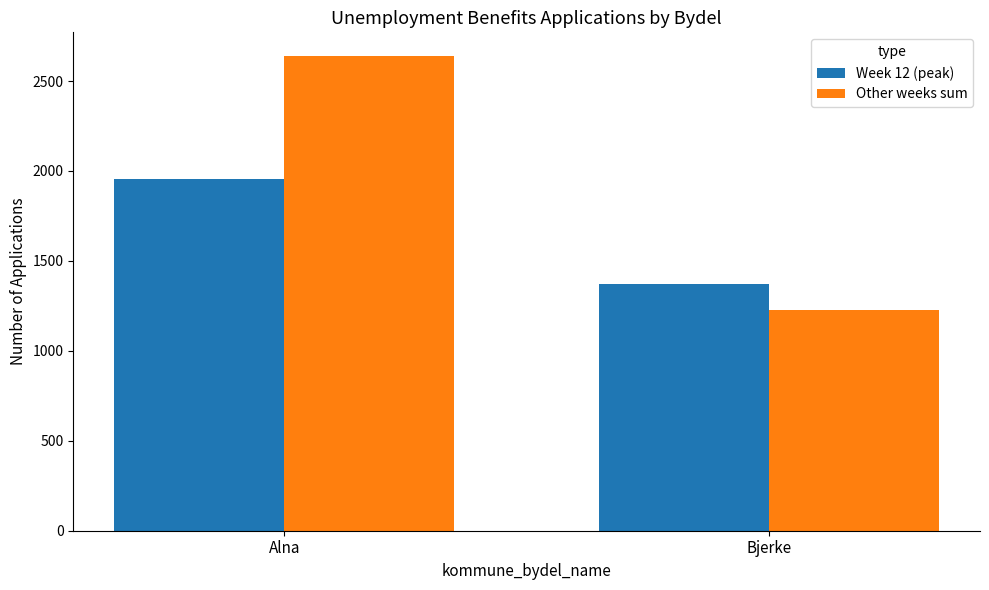

What is the difference between the highest and lowest values at Alna?

685